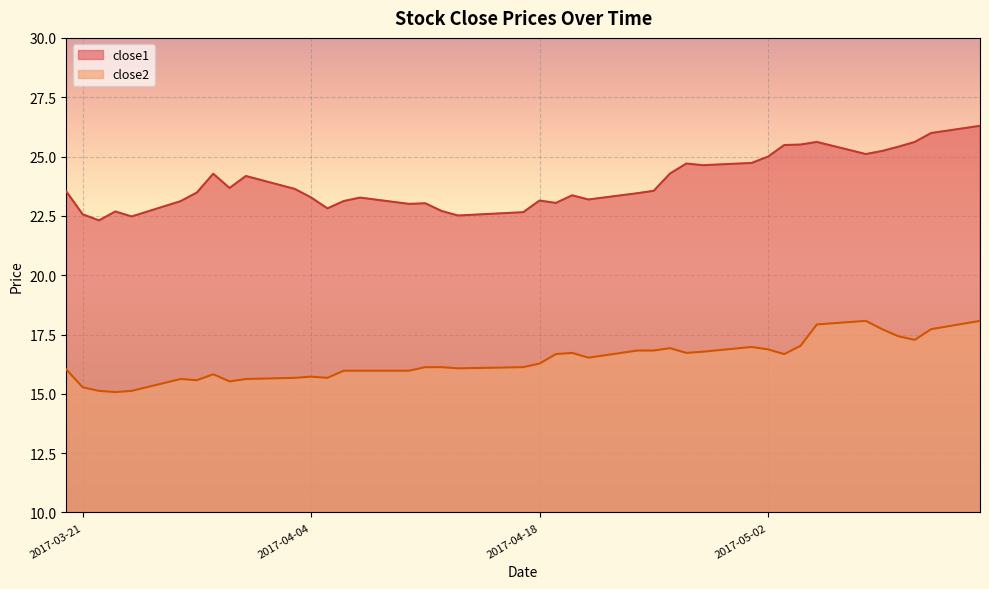

The close2 series shows 9.8 at 2017-05-02. True or false?

False